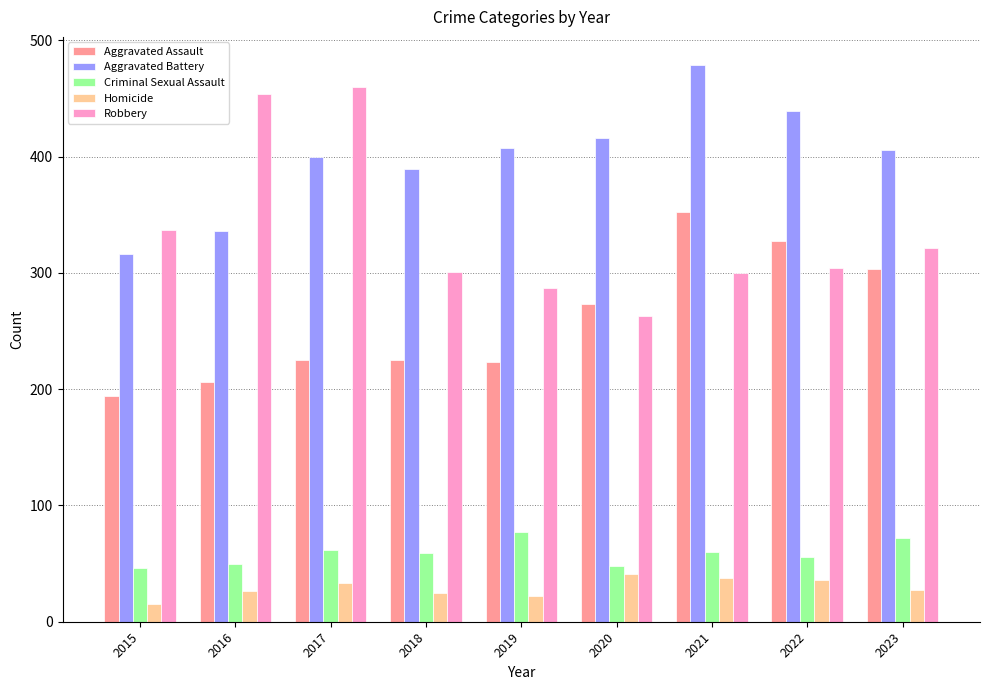

What is the value of the Aggravated Battery bar at the 9th from the left?

406